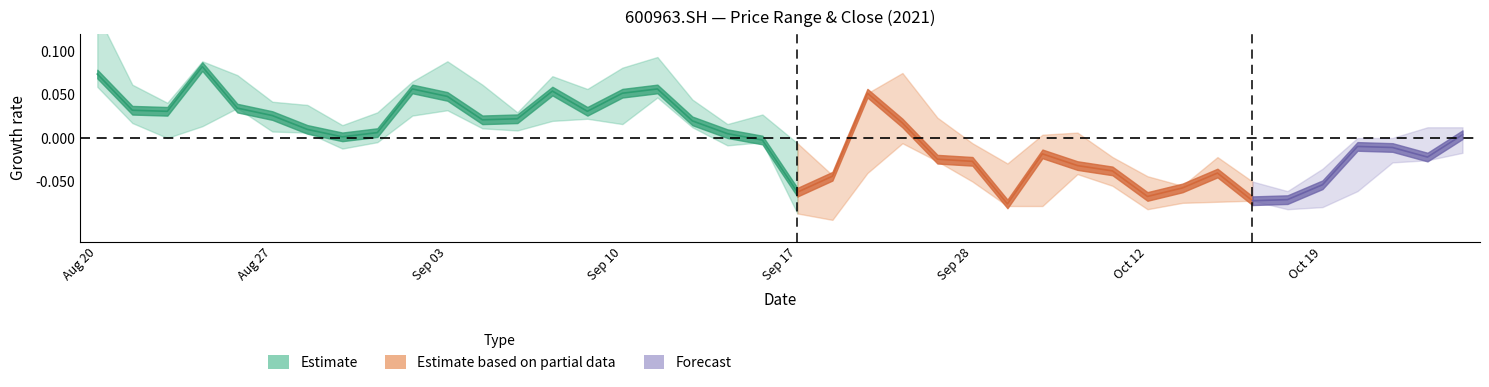

Which label corresponds to the smallest value in the chart?

20210922